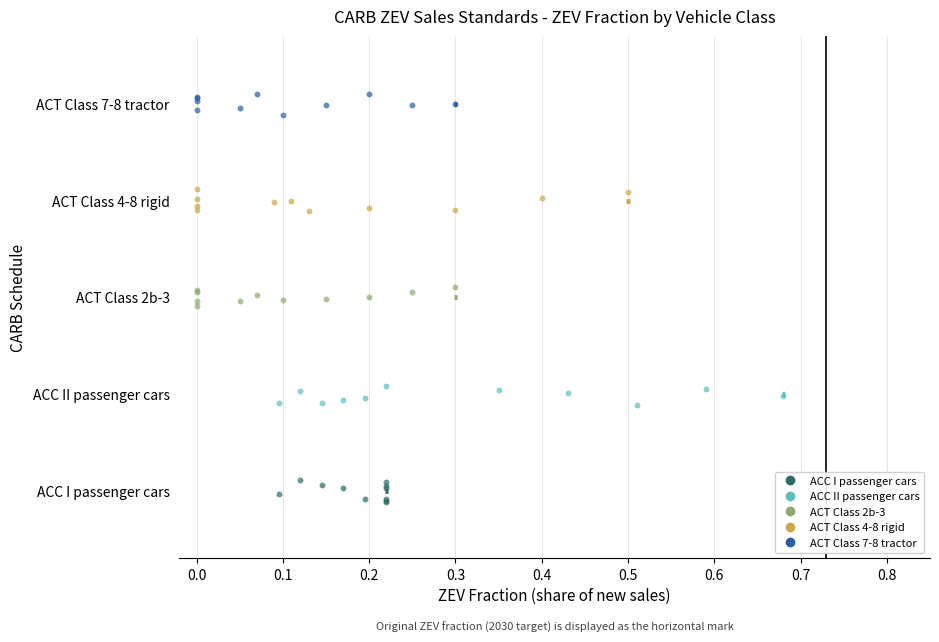

What are all the series names shown in the legend?

ACC I passenger cars, ACC II passenger cars, ACT Class 2b-3, ACT Class 4-8 rigid, ACT Class 7-8 tractor